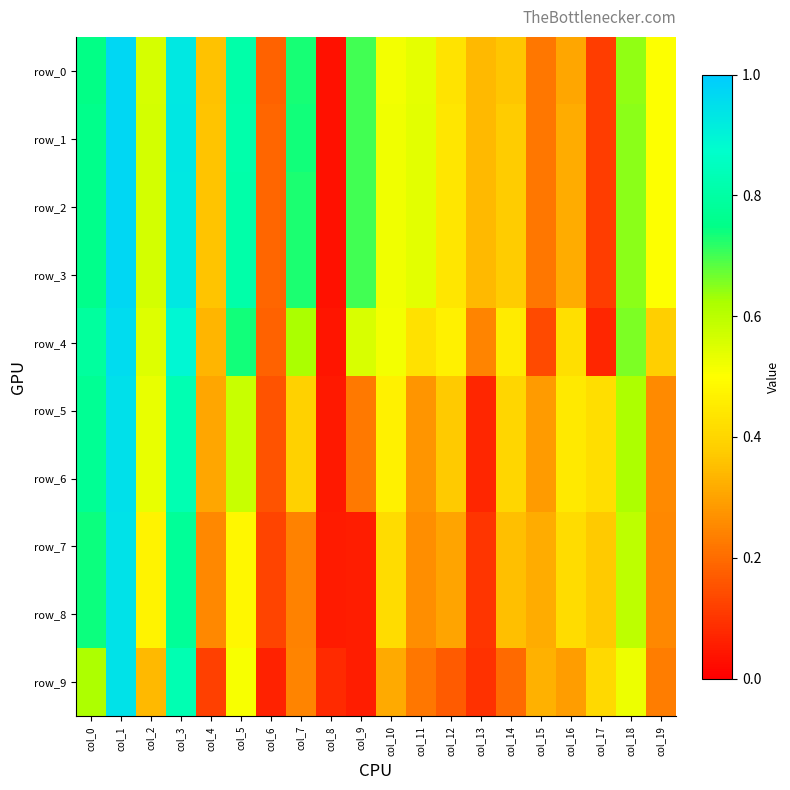

Between col_2 and col_1, which is larger?

col_1